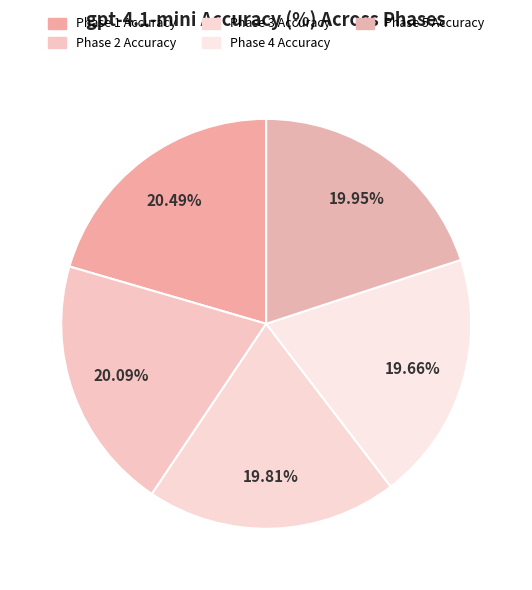

What percentage is the Phase 4 Accuracy slice, to the nearest percent?

20%